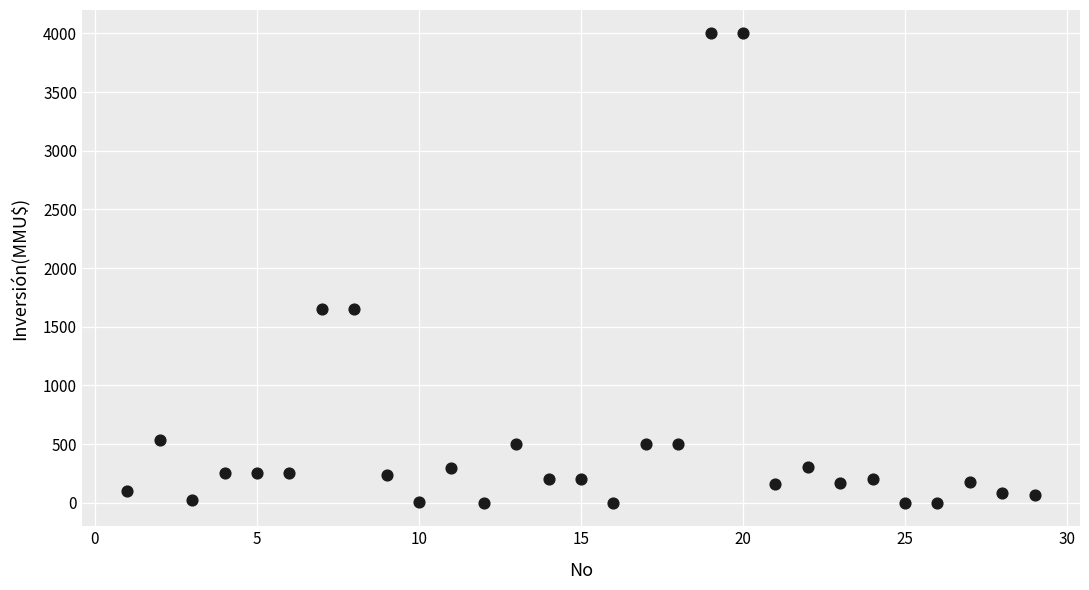

What is the range of Y values (max minus min)?

4000